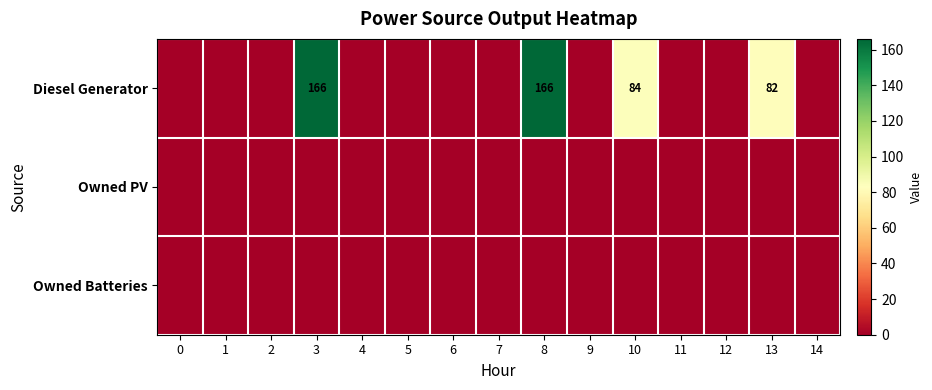

Count the number of categories in the chart.

15